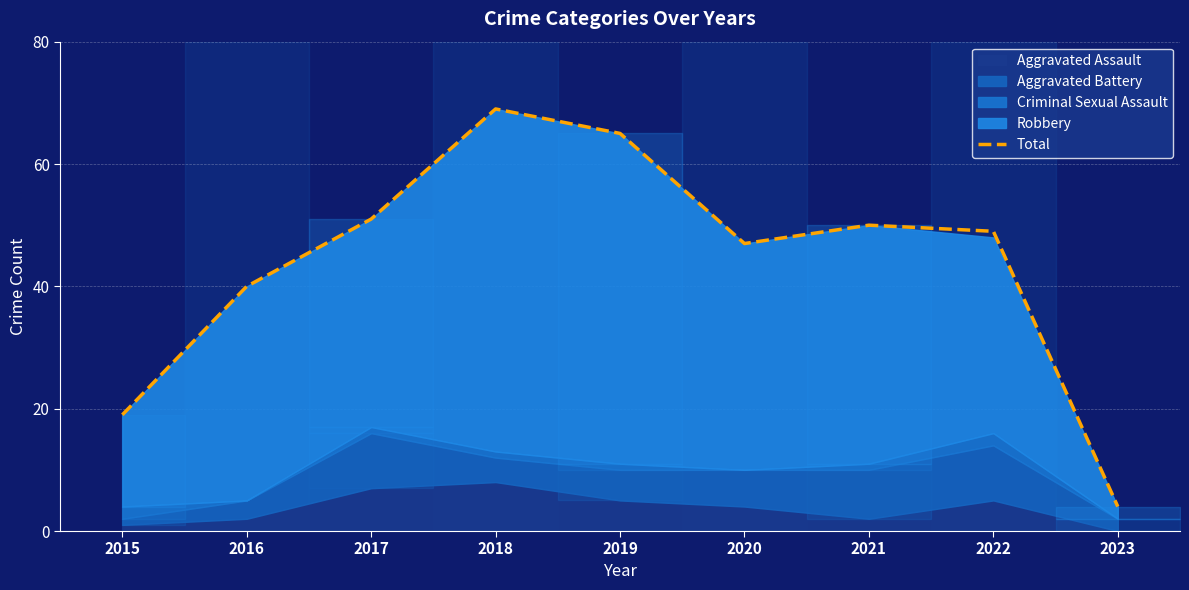

How many categories are shown in the chart?

9